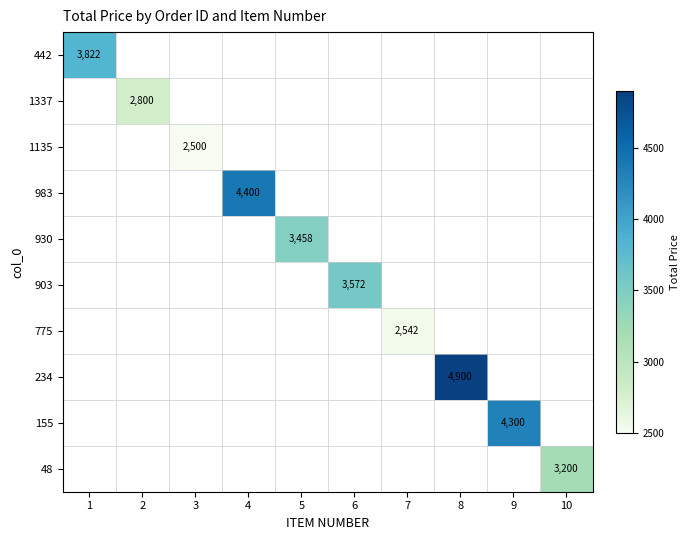

How many data points does each series have?

10